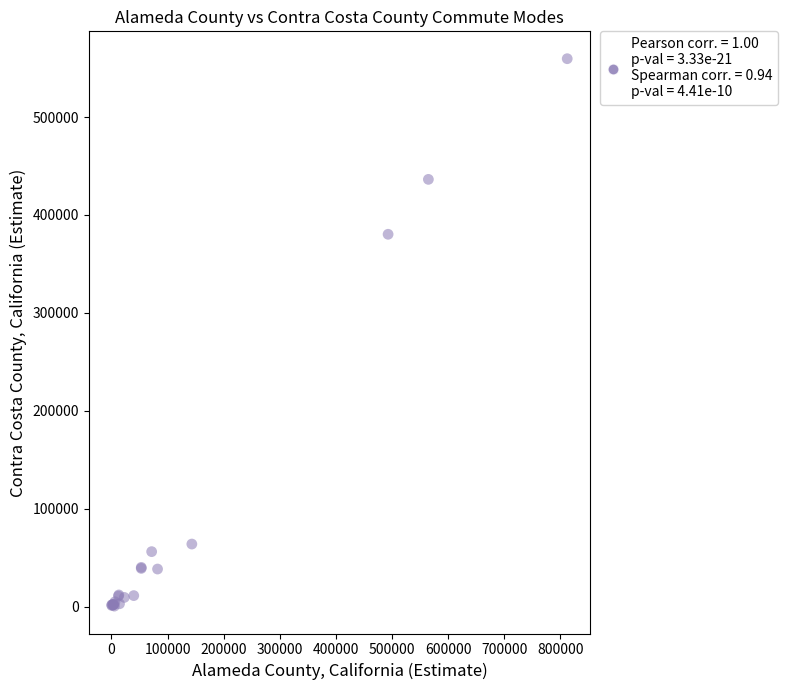

What Y value in the scatter plot is closest to 280036?

380290